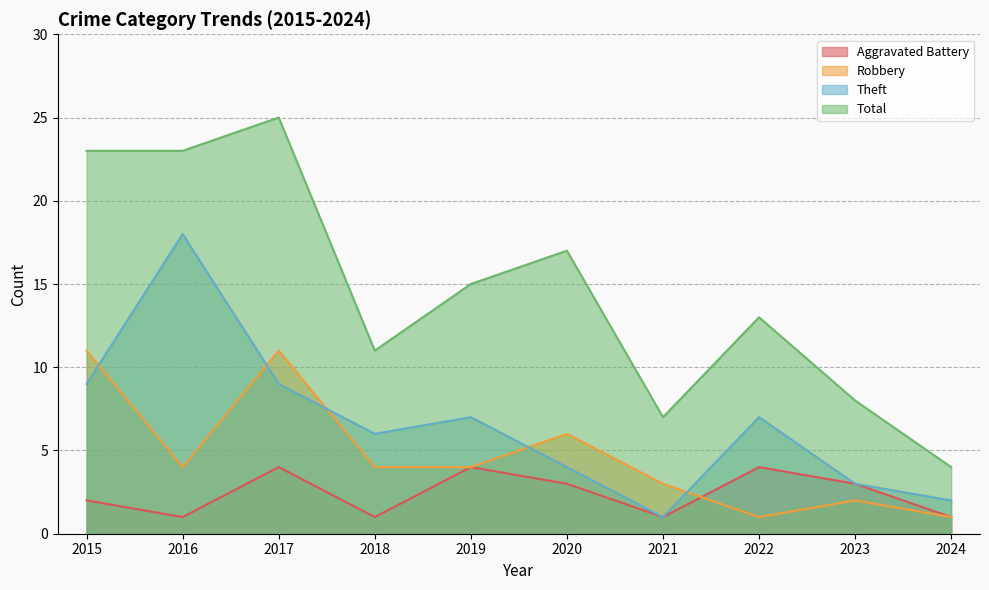

Rank the series by their average value, from lowest to highest.

Aggravated Battery, Robbery, Theft, Total